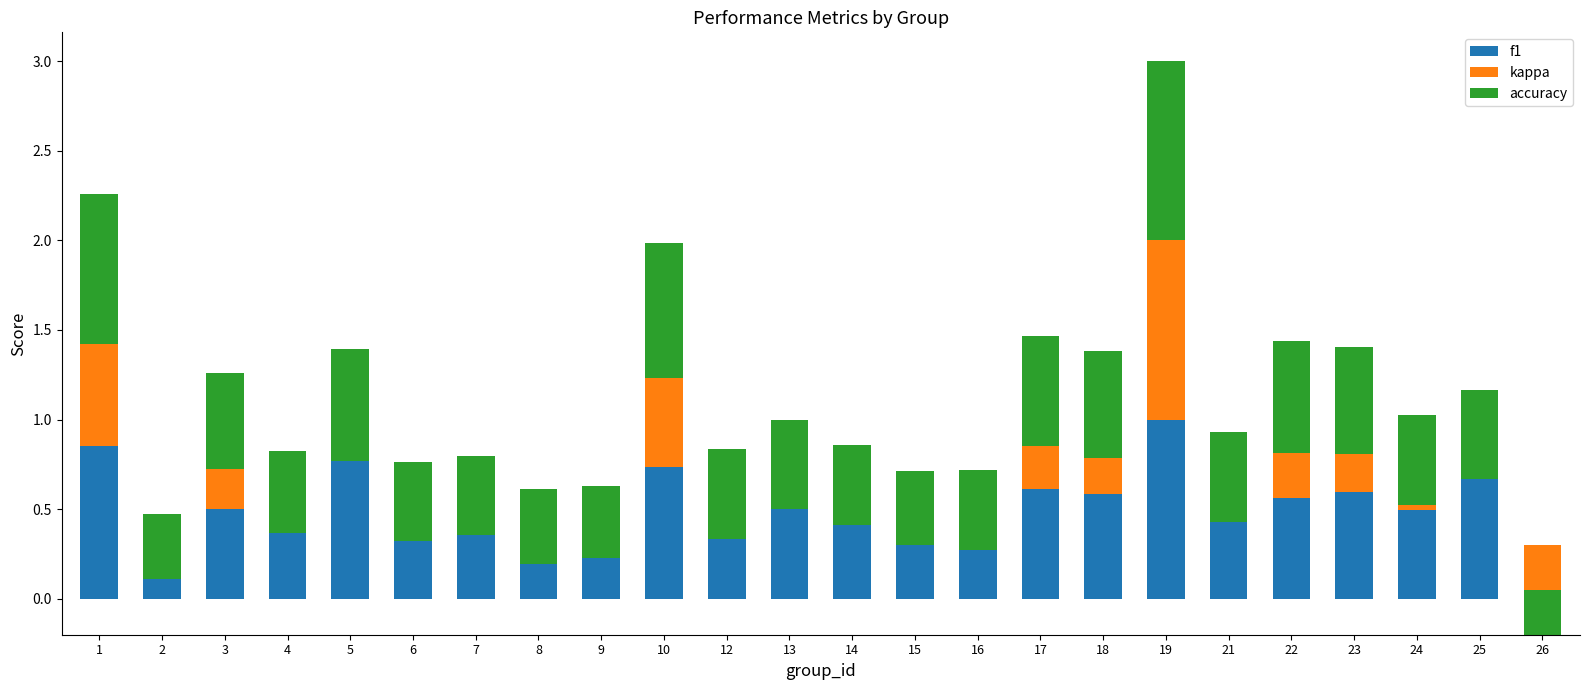

Reading right to left, transcribe all the data shown in this chart.

f1: 0.3	0.7	0.5	0.6	0.6	0.5	1.0	0.6	0.6	0.3	0.4	0.4	0.5	0.3	0.7	0.2	0.4	0.4	0.4	0.8	0.4	0.5	0.3	0.9
kappa: -0.5	0.0	0.0	0.2	0.3	-0.1	1.0	0.2	0.2	0.0	-0.1	-0.0	0.0	0.0	0.5	0.0	-0.2	-0.0	-0.0	0.0	-0.0	0.2	-0.2	0.6
accuracy: 0.2	0.5	0.5	0.6	0.6	0.5	1.0	0.6	0.6	0.4	0.4	0.4	0.5	0.5	0.8	0.4	0.4	0.4	0.4	0.6	0.5	0.5	0.4	0.8